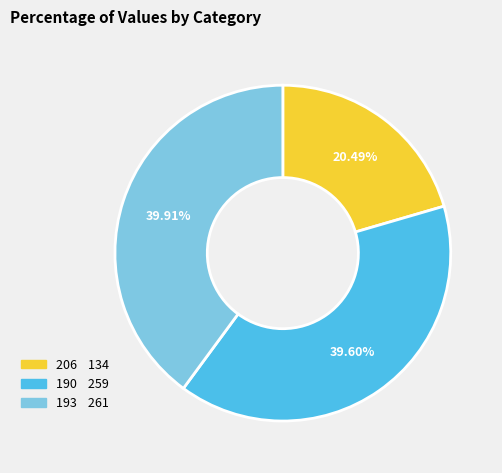

To the nearest percent, what is the difference between the 190 and 206 slice percentages?

19%